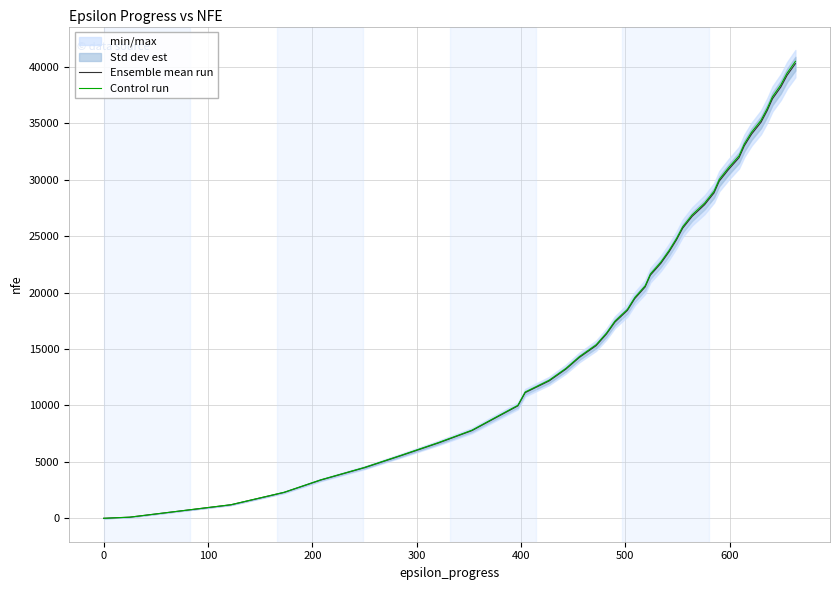

At how many categories does at least one series exceed 20950?

19